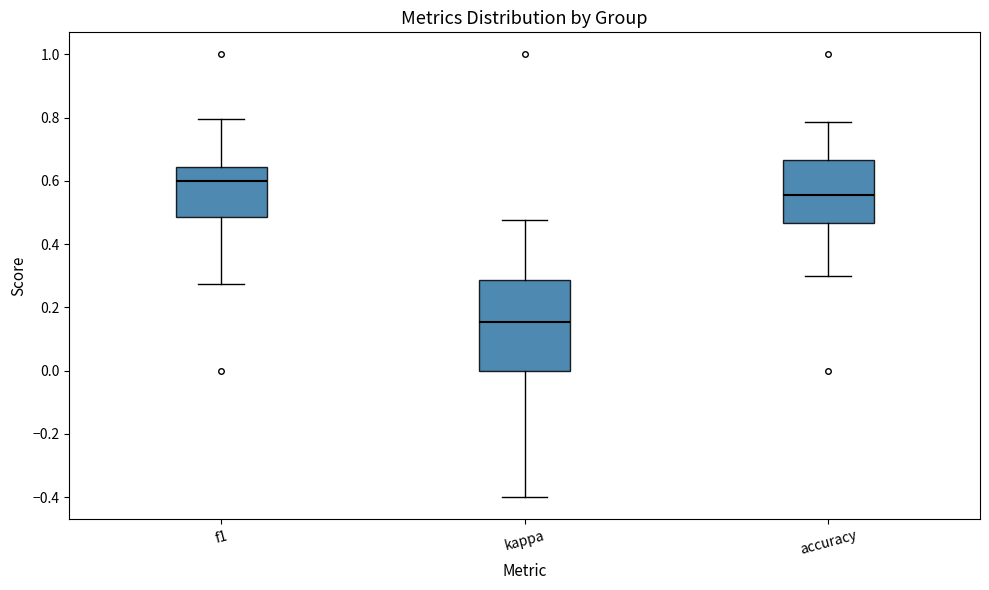

Which box is the tallest, from its lower edge to its upper edge?

kappa